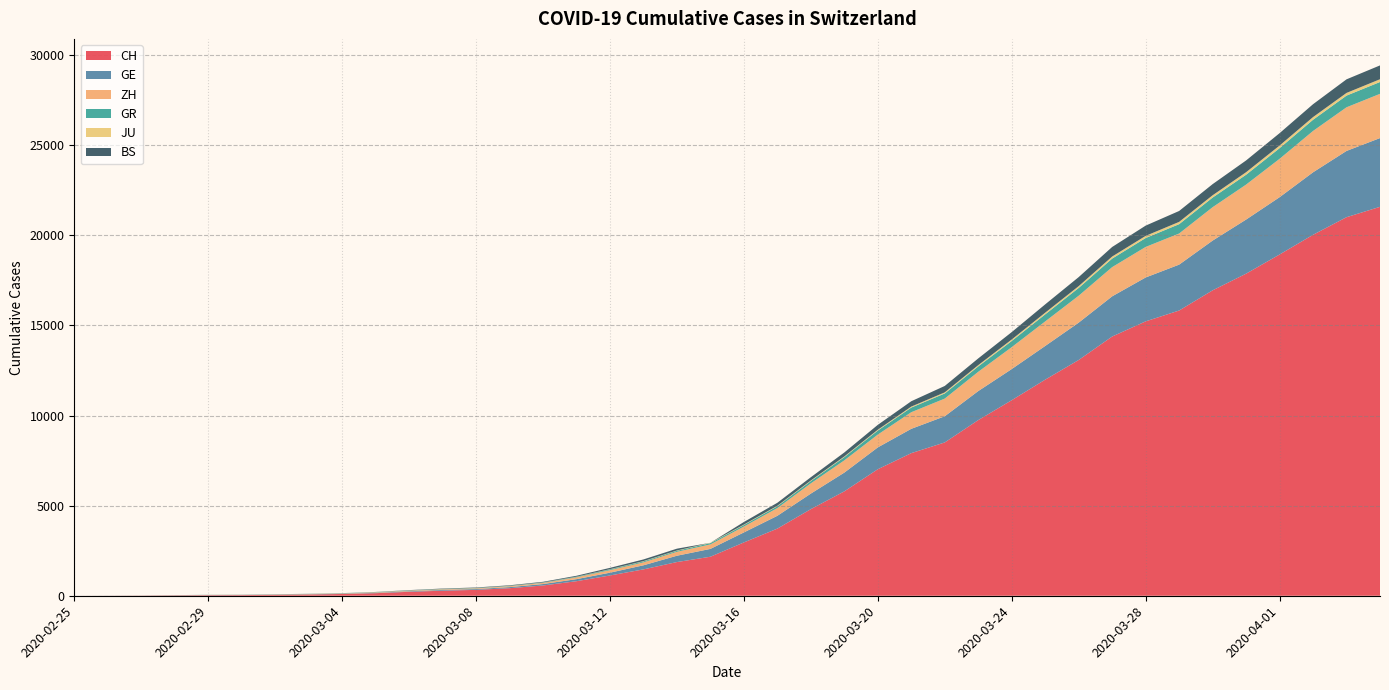

Reading left to right, extract all data points from this chart.

CH: 2020-02-25=0	2020-02-26=4	2020-02-27=8	2020-02-28=20	2020-02-29=30	2020-03-01=36	2020-03-02=50	2020-03-03=69	2020-03-04=97	2020-03-05=142	2020-03-06=219	2020-03-07=280	2020-03-08=327	2020-03-09=419	2020-03-10=570	2020-03-11=807	2020-03-12=1125	2020-03-13=1463	2020-03-14=1870	2020-03-15=2165	2020-03-16=2959	2020-03-17=3727	2020-03-18=4807	2020-03-19=5794	2020-03-20=7022	2020-03-21=7915	2020-03-22=8509	2020-03-23=9749	2020-03-24=10853	2020-03-25=11994	2020-03-26=13085	2020-03-27=14388	2020-03-28=15229	2020-03-29=15831	2020-03-30=16951	2020-03-31=17876	2020-04-01=18940	2020-04-02=20034	2020-04-03=21011	2020-04-04=21587
GE: 2020-02-25=0	2020-02-26=1	2020-02-27=1	2020-02-28=5	2020-02-29=9	2020-03-01=10	2020-03-02=11	2020-03-03=14	2020-03-04=16	2020-03-05=20	2020-03-06=30	2020-03-07=43	2020-03-08=45	2020-03-09=60	2020-03-10=80	2020-03-11=114	2020-03-12=155	2020-03-13=227	2020-03-14=351	2020-03-15=435	2020-03-16=556	2020-03-17=710	2020-03-18=863	2020-03-19=1041	2020-03-20=1212	2020-03-21=1350	2020-03-22=1453	2020-03-23=1611	2020-03-24=1729	2020-03-25=1870	2020-03-26=2073	2020-03-27=2231	2020-03-28=2436	2020-03-29=2547	2020-03-30=2761	2020-03-31=3003	2020-04-01=3180	2020-04-02=3469	2020-04-03=3678	2020-04-04=3816
ZH: 2020-02-25=0	2020-02-26=0	2020-02-27=2	2020-02-28=2	2020-02-29=6	2020-03-01=7	2020-03-02=10	2020-03-03=13	2020-03-04=15	2020-03-05=23	2020-03-06=29	2020-03-07=34	2020-03-08=40	2020-03-09=49	2020-03-10=62	2020-03-11=101	2020-03-12=140	2020-03-13=163	2020-03-14=218	2020-03-15=250	2020-03-16=326	2020-03-17=429	2020-03-18=568	2020-03-19=679	2020-03-20=711	2020-03-21=922	2020-03-22=981	2020-03-23=1070	2020-03-24=1216	2020-03-25=1362	2020-03-26=1494	2020-03-27=1621	2020-03-28=1695	2020-03-29=1727	2020-03-30=1853	2020-03-31=1941	2020-04-01=2130	2020-04-02=2294	2020-04-03=2422	2020-04-04=2455
GR: 2020-02-25=0	2020-02-26=2	2020-02-27=2	2020-02-28=6	2020-02-29=6	2020-03-01=6	2020-03-02=9	2020-03-03=9	2020-03-04=12	2020-03-05=14	2020-03-06=16	2020-03-07=17	2020-03-08=18	2020-03-09=18	2020-03-10=22	2020-03-11=31	2020-03-12=43	2020-03-13=53	2020-03-14=56	2020-03-15=71	2020-03-16=84	2020-03-17=101	2020-03-18=128	2020-03-19=182	2020-03-20=226	2020-03-21=258	2020-03-22=284	2020-03-23=300	2020-03-24=343	2020-03-25=393	2020-03-26=433	2020-03-27=474	2020-03-28=495	2020-03-29=519	2020-03-30=535	2020-03-31=547	2020-04-01=592	2020-04-02=622	2020-04-03=649	2020-04-04=657
JU: 2020-02-25=0	2020-02-26=0	2020-02-27=1	2020-02-28=1	2020-02-29=1	2020-03-01=1	2020-03-02=1	2020-03-03=2	2020-03-04=2	2020-03-05=4	2020-03-06=4	2020-03-07=5	2020-03-08=5	2020-03-09=7	2020-03-10=7	2020-03-11=7	2020-03-12=12	2020-03-13=17	2020-03-14=18	2020-03-15=19	2020-03-16=25	2020-03-17=29	2020-03-18=32	2020-03-19=36	2020-03-20=44	2020-03-21=54	2020-03-22=61	2020-03-23=69	2020-03-24=82	2020-03-25=92	2020-03-26=100	2020-03-27=114	2020-03-28=119	2020-03-29=127	2020-03-30=128	2020-03-31=140	2020-04-01=145	2020-04-02=149	2020-04-03=149	2020-04-04=154
BS: 2020-02-25=0	2020-02-26=0	2020-02-27=1	2020-02-28=1	2020-02-29=1	2020-03-01=1	2020-03-02=1	2020-03-03=3	2020-03-04=3	2020-03-05=8	2020-03-06=15	2020-03-07=21	2020-03-08=24	2020-03-09=28	2020-03-10=33	2020-03-11=49	2020-03-12=73	2020-03-13=92	2020-03-14=100	2020-03-15=0	2020-03-16=143	2020-03-17=164	2020-03-18=181	2020-03-19=220	2020-03-20=270	2020-03-21=297	2020-03-22=356	2020-03-23=374	2020-03-24=410	2020-03-25=462	2020-03-26=501	2020-03-27=530	2020-03-28=569	2020-03-29=605	2020-03-30=617	2020-03-31=653	2020-04-01=687	2020-04-02=714	2020-04-03=754	2020-04-04=767